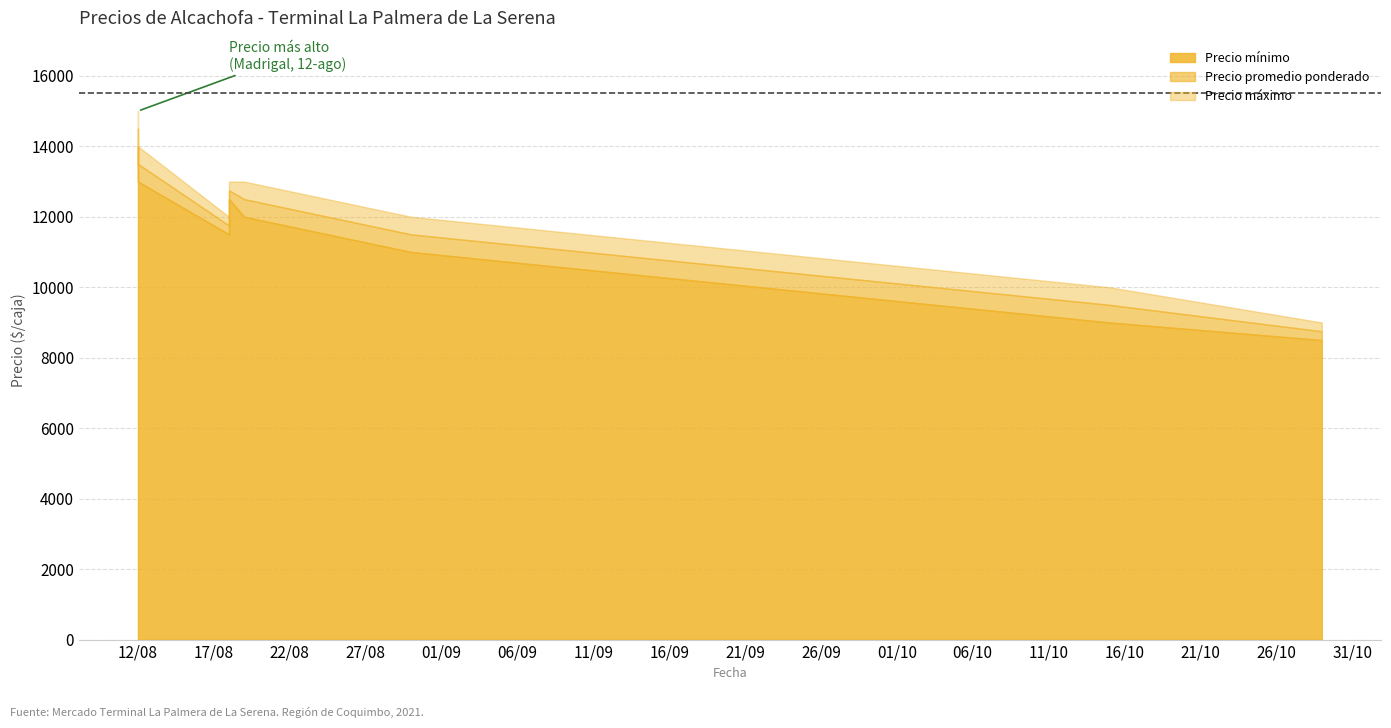

Between 2021-08-30 and 2021-08-19, which series saw the biggest shift?

Precio mínimo